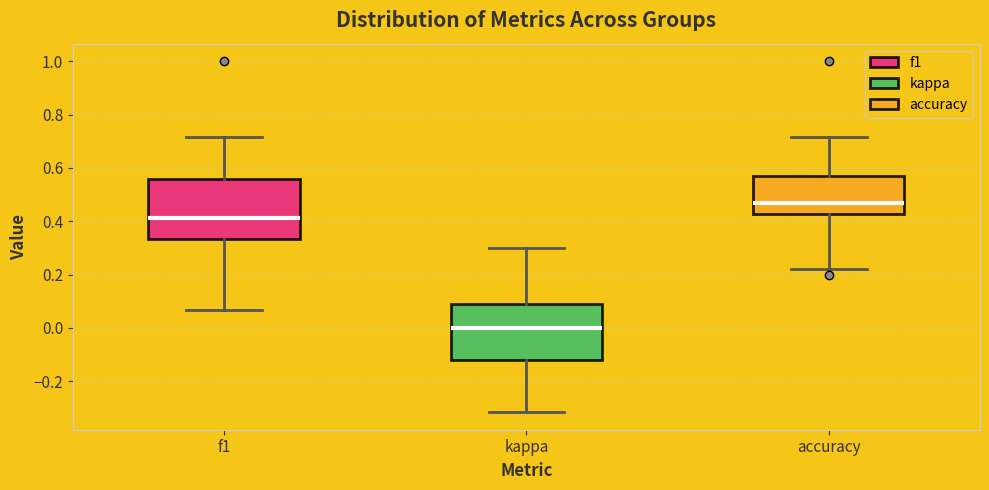

Which box has the highest median line?

accuracy